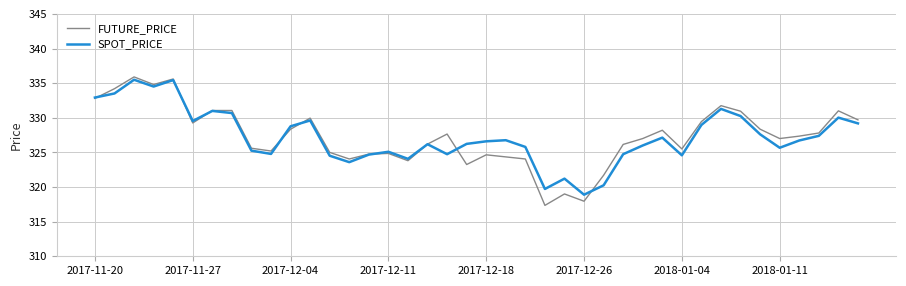

True or false: SPOT_PRICE and FUTURE_PRICE cross at least once.

True